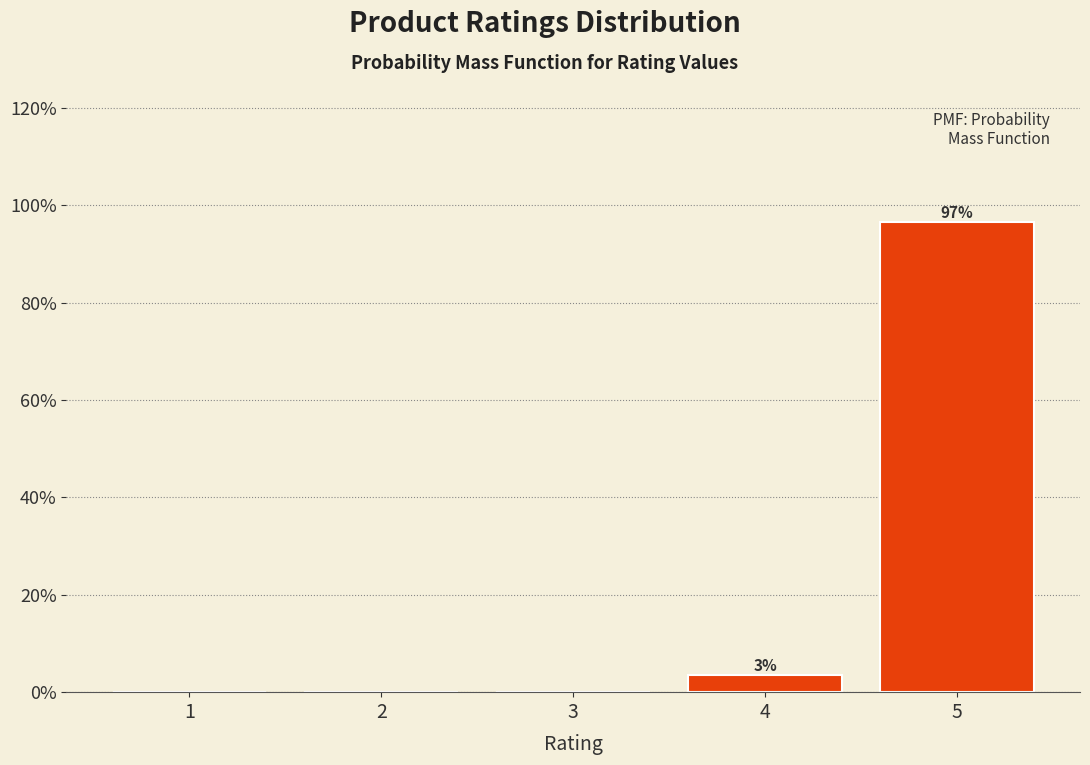

Reading right to left, list all the values displayed in this chart.

5=96.6	4=3.4	3=0.0	2=0.0	1=0.0